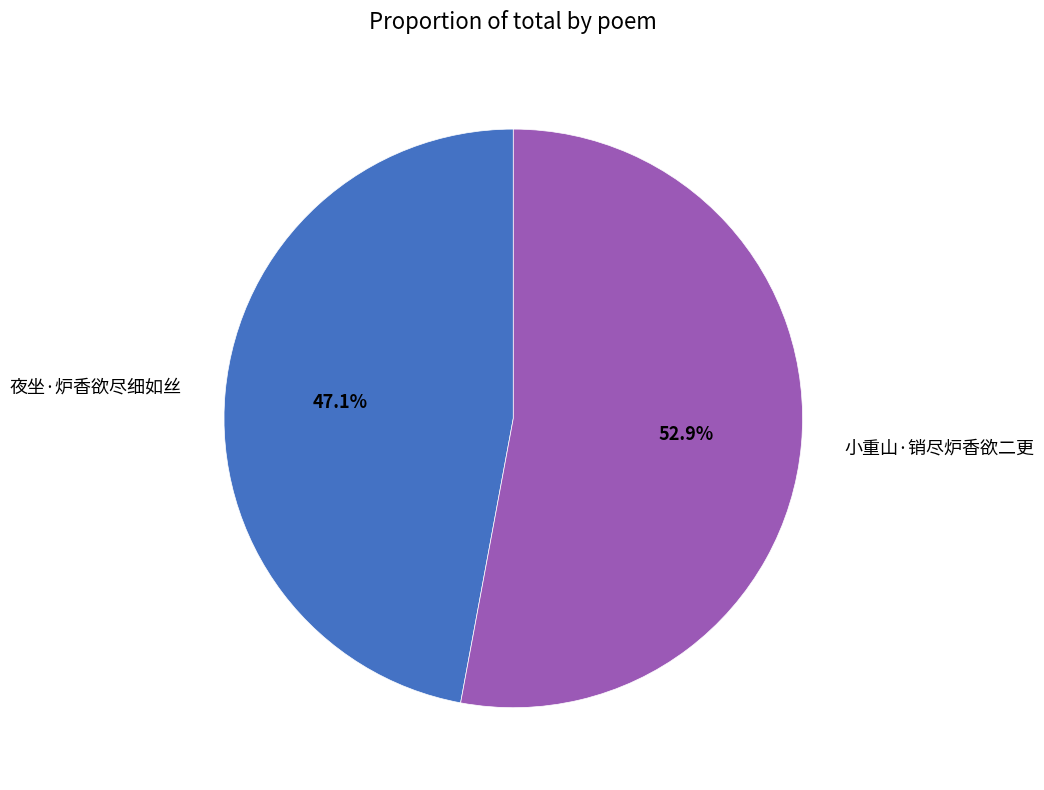

Does 夜坐·炉香欲尽细如丝 account for over 50% of the chart?

No